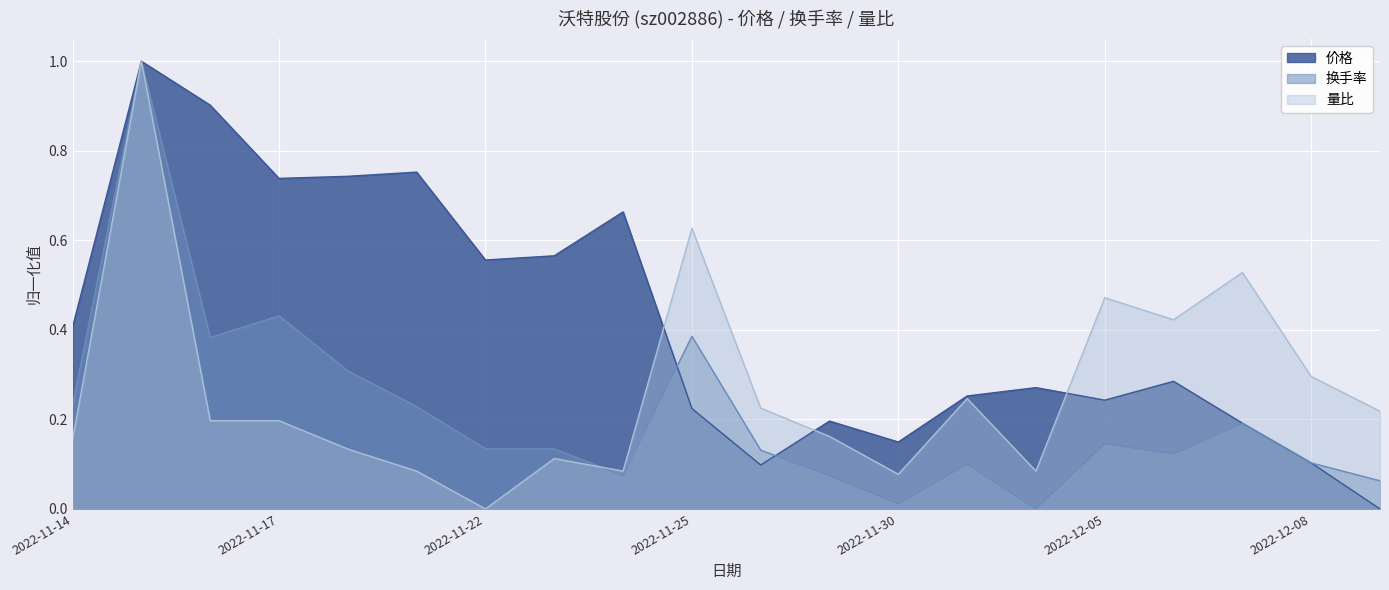

How many lines are shown in the chart?

3